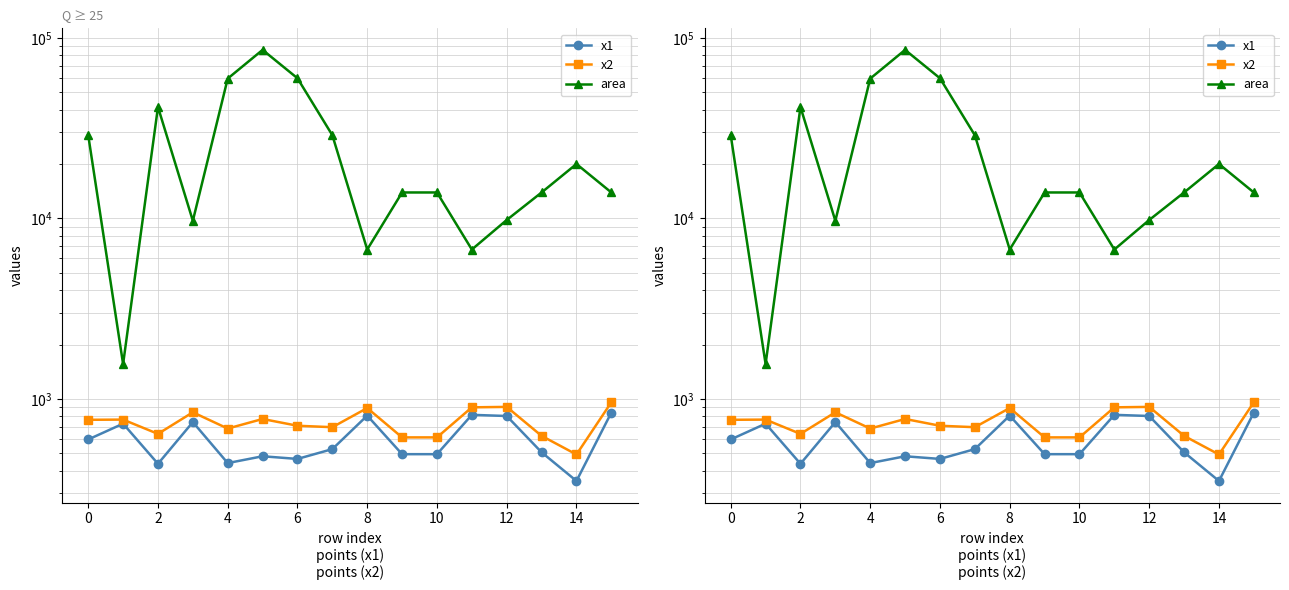

Which category has the lowest value across all series?

14